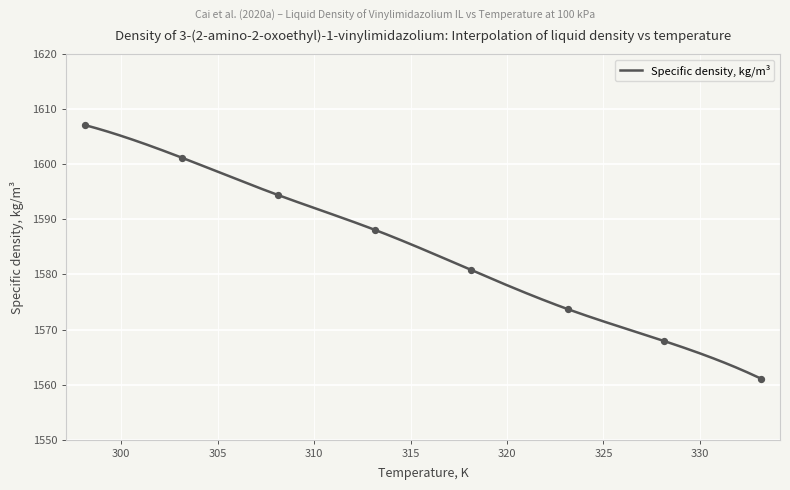

What is the change in value from 303.15 to 323.15?

-27.5